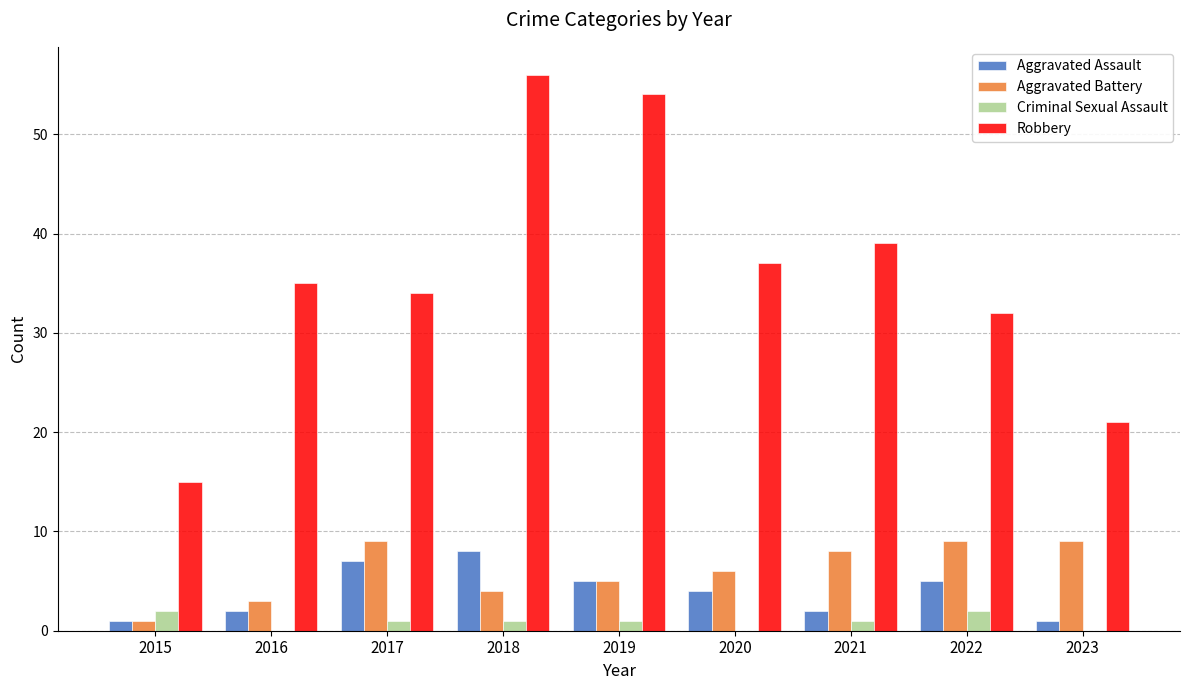

What is the total value across all series at 2016?

40